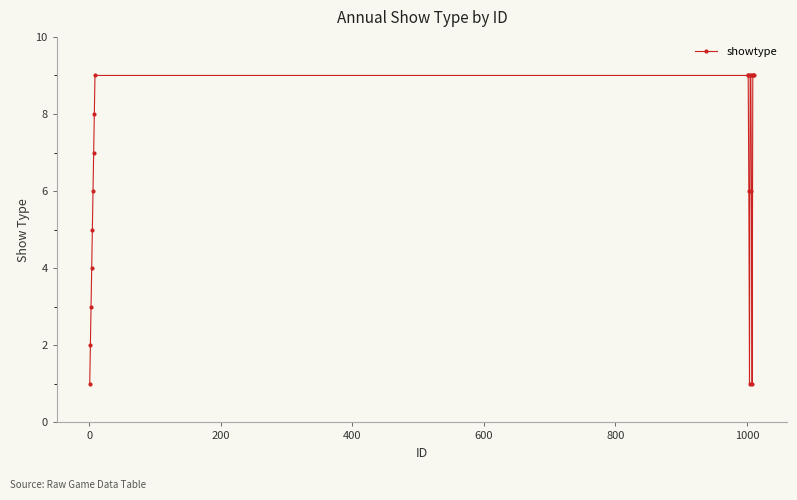

What is the sum of all values?

122